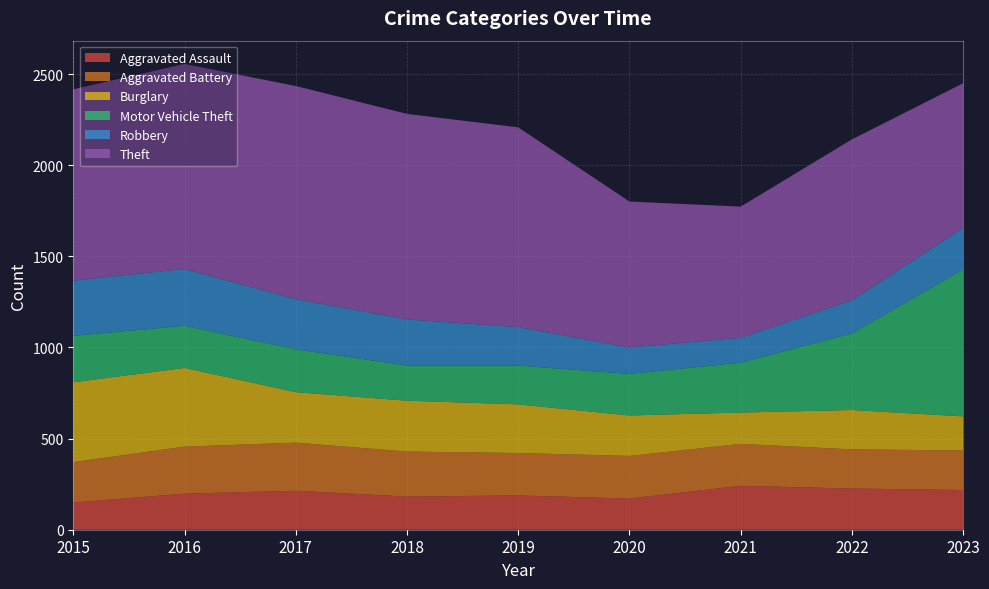

Reading right to left, transcribe all the data shown in this chart.

Aggravated Assault: 2023=218	2022=226	2021=241	2020=171	2019=188	2018=182	2017=214	2016=198	2015=149
Aggravated Battery: 2023=217	2022=215	2021=230	2020=234	2019=233	2018=247	2017=264	2016=258	2015=222
Burglary: 2023=187	2022=216	2021=172	2020=222	2019=267	2018=279	2017=277	2016=432	2015=438
Motor Vehicle Theft: 2023=806	2022=420	2021=274	2020=228	2019=213	2018=193	2017=235	2016=231	2015=255
Robbery: 2023=228	2022=182	2021=136	2020=145	2019=211	2018=253	2017=275	2016=312	2015=303
Theft: 2023=794	2022=883	2021=720	2020=801	2019=1096	2018=1128	2017=1170	2016=1125	2015=1050